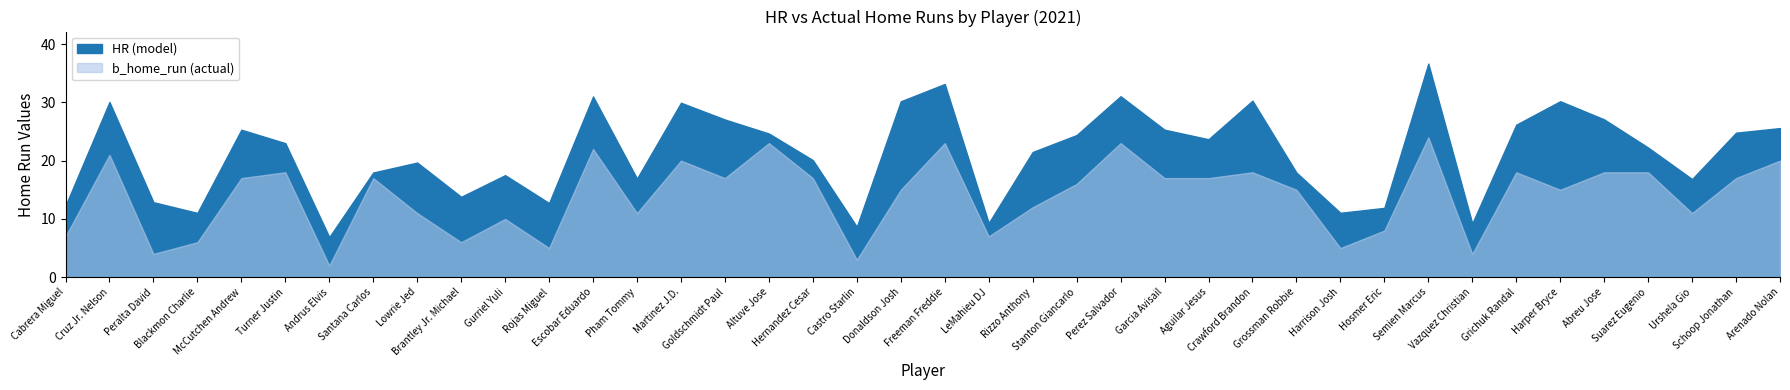

List the series in order of their peak value, highest first.

HR, b_home_run